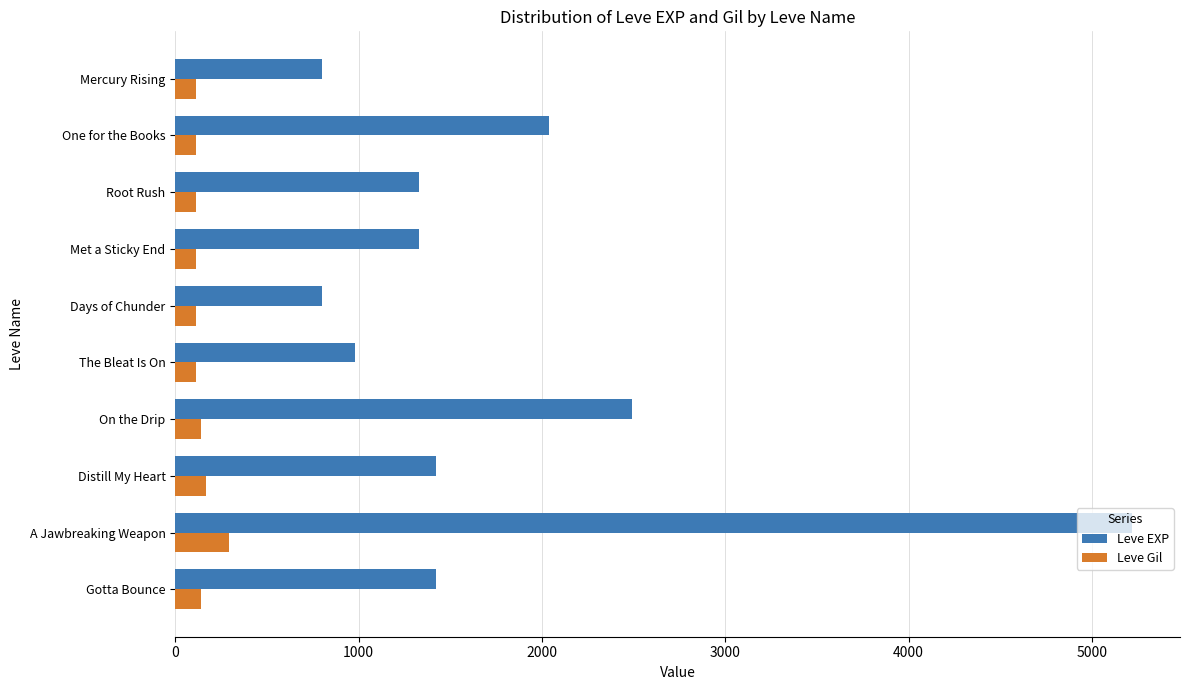

What is the lowest value of the Leve Gil series?

112